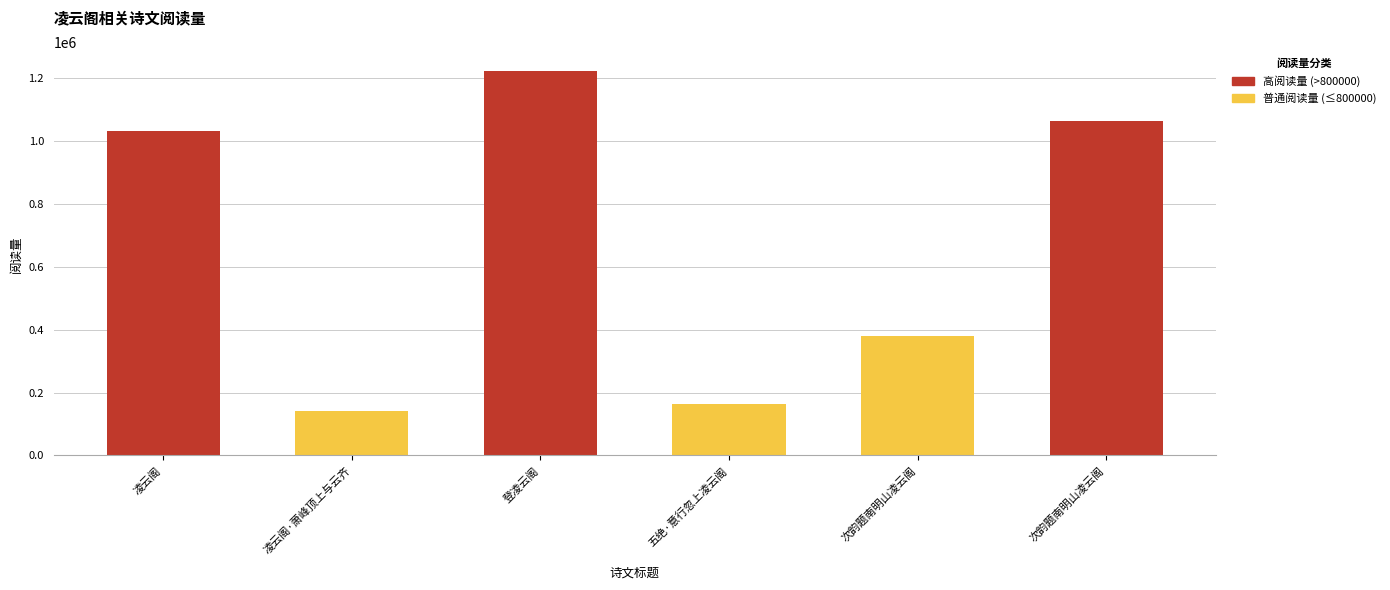

Which has a higher value, 次韵题南明山凌云阁 or 次韵题南明山凌云阁?

次韵题南明山凌云阁